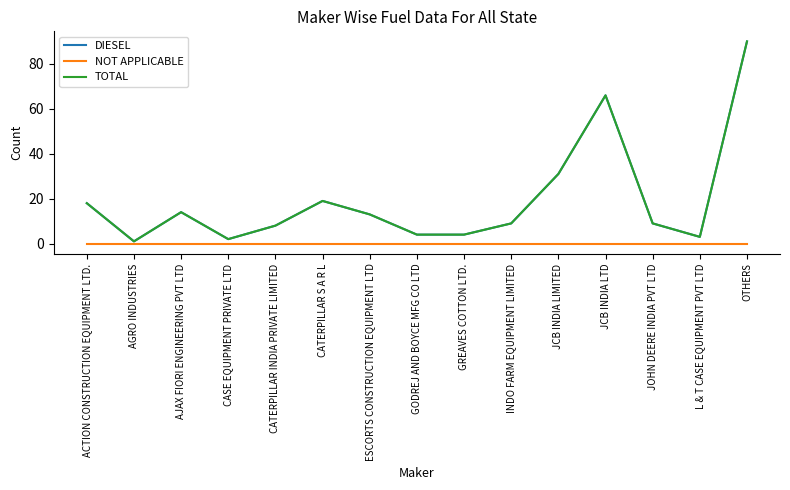

What is the label of the 2nd point from the left?

AGRO INDUSTRIES